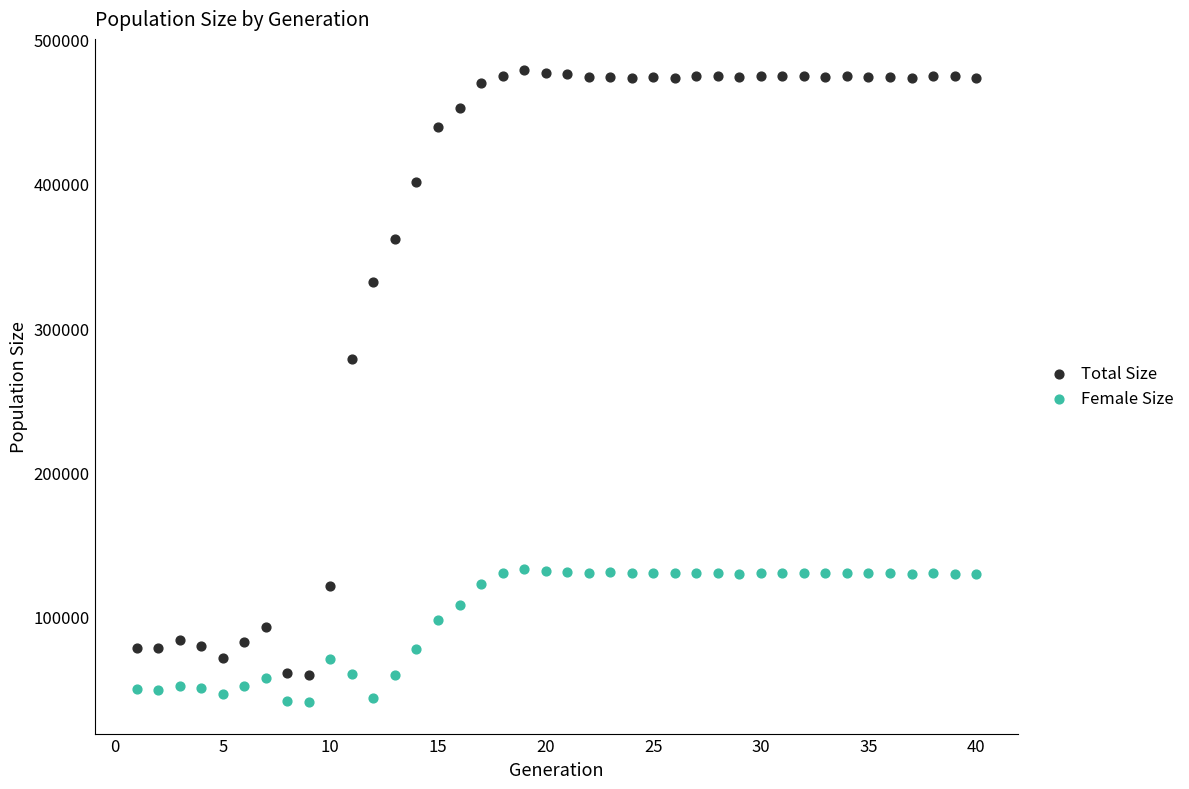

Which series contains the highest Y value?

Total Size